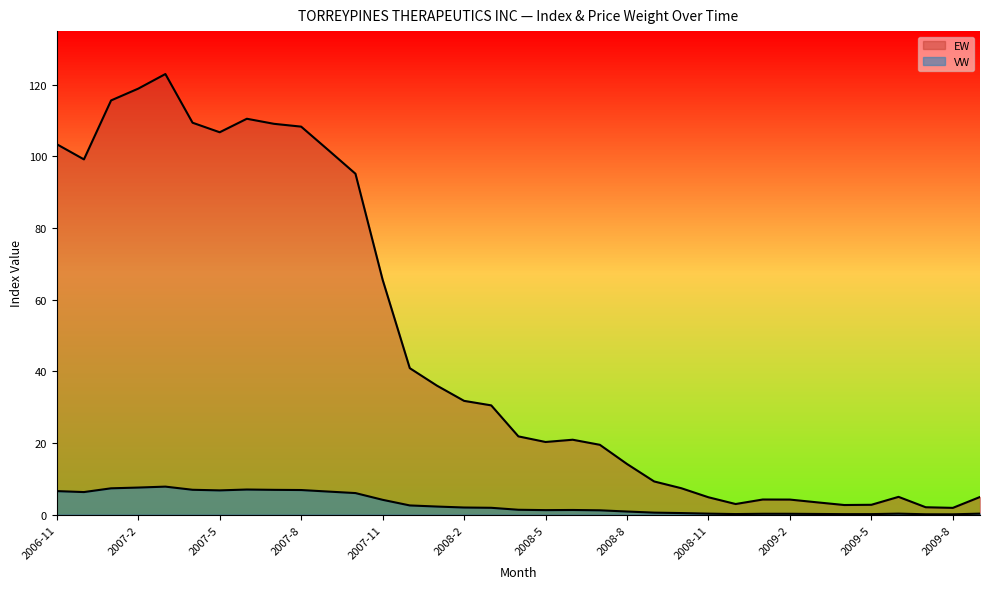

How many interior local peaks does the EW series have?

5